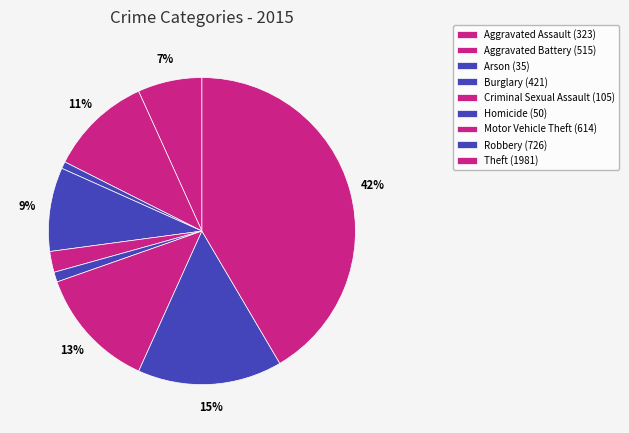

What is the ratio of the value at Robbery to the value at Arson?

20.7